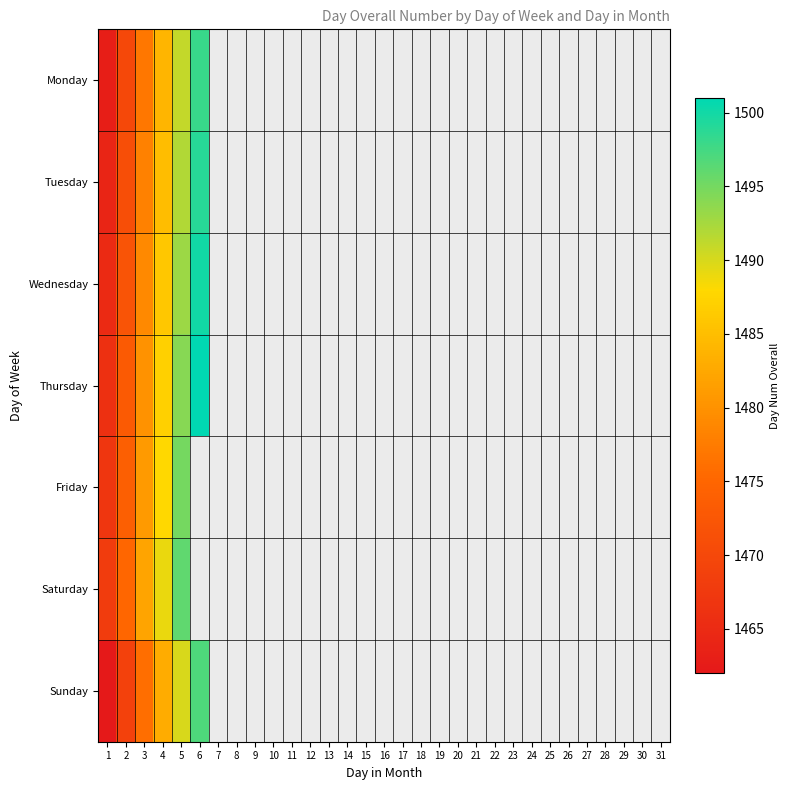

Which category has the lowest value across all series?

1